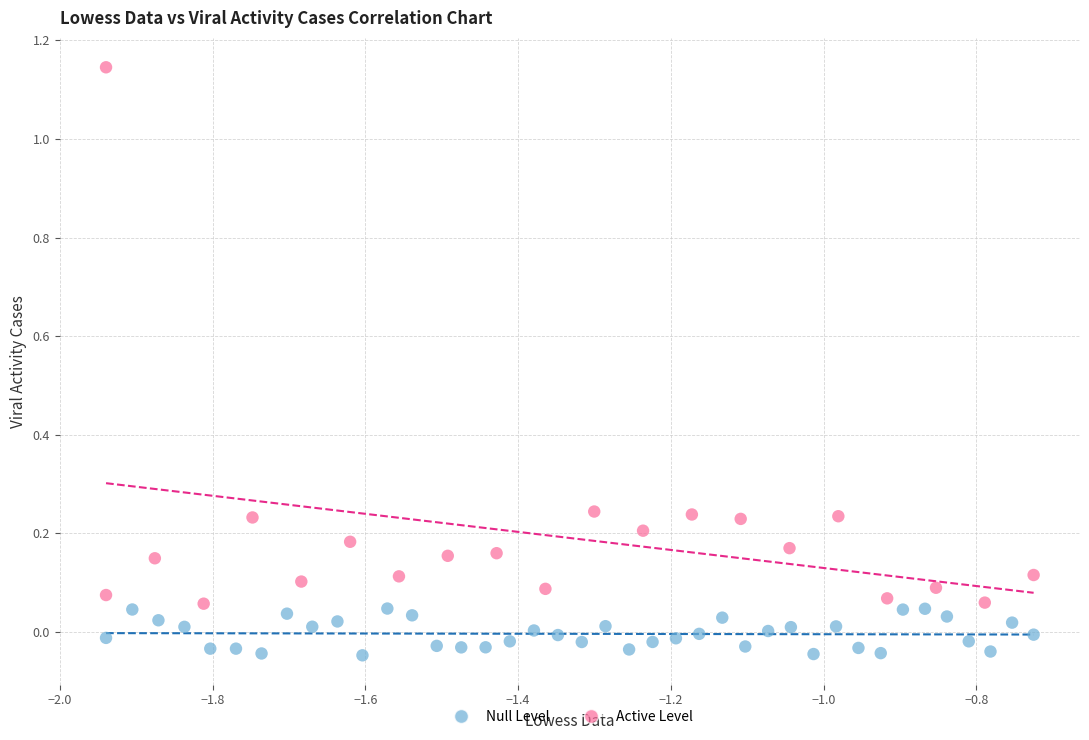

Which series has the widest spread of Y values?

Active Level